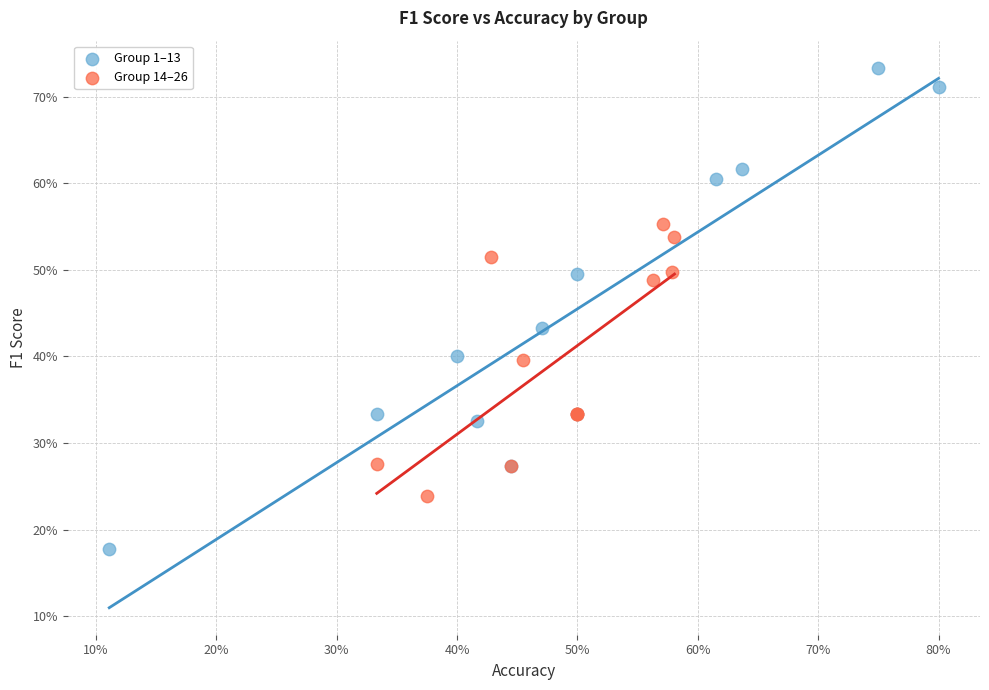

Which series has the widest spread of Y values?

Group 1–13